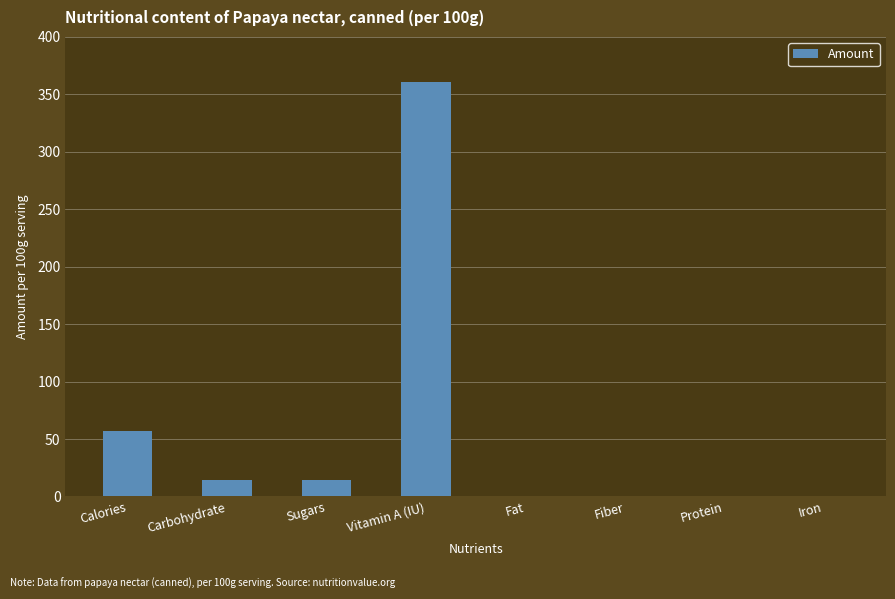

At which label is the value closest to 180?

Calories